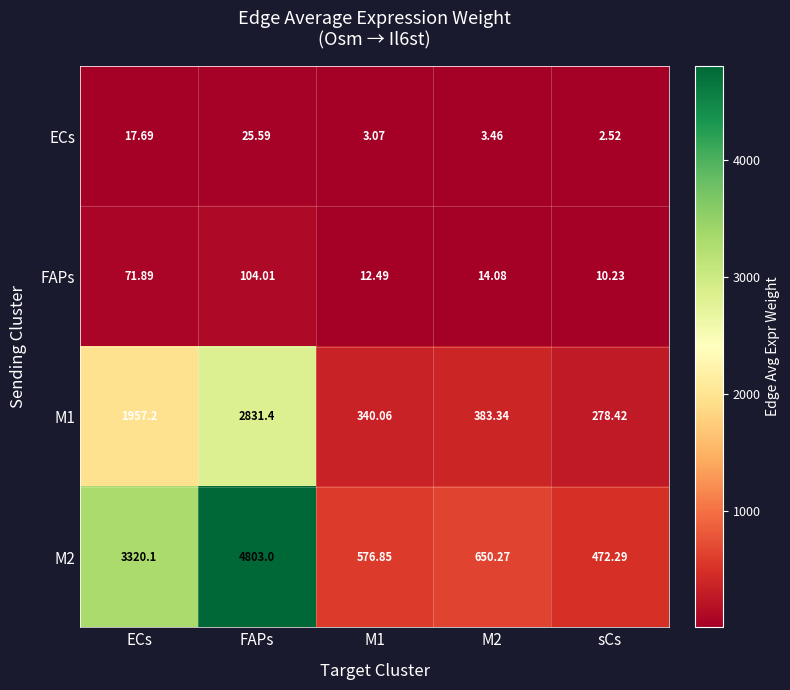

Which category has the highest value in the FAPs series?

FAPs